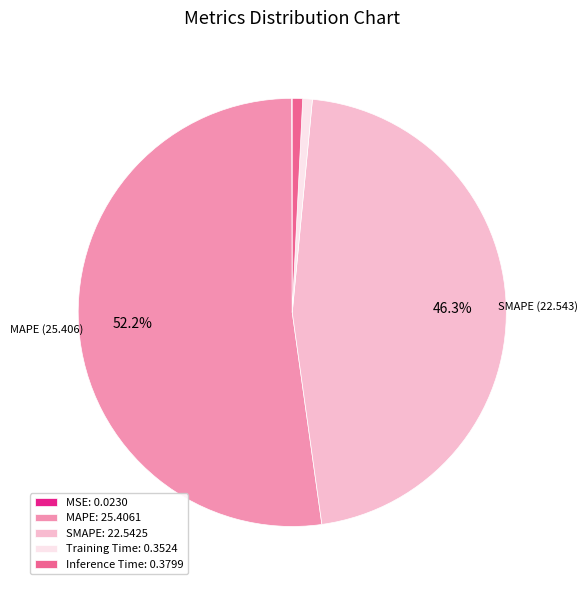

To the nearest percent, what is the difference between the largest and smallest slice percentages?

52%